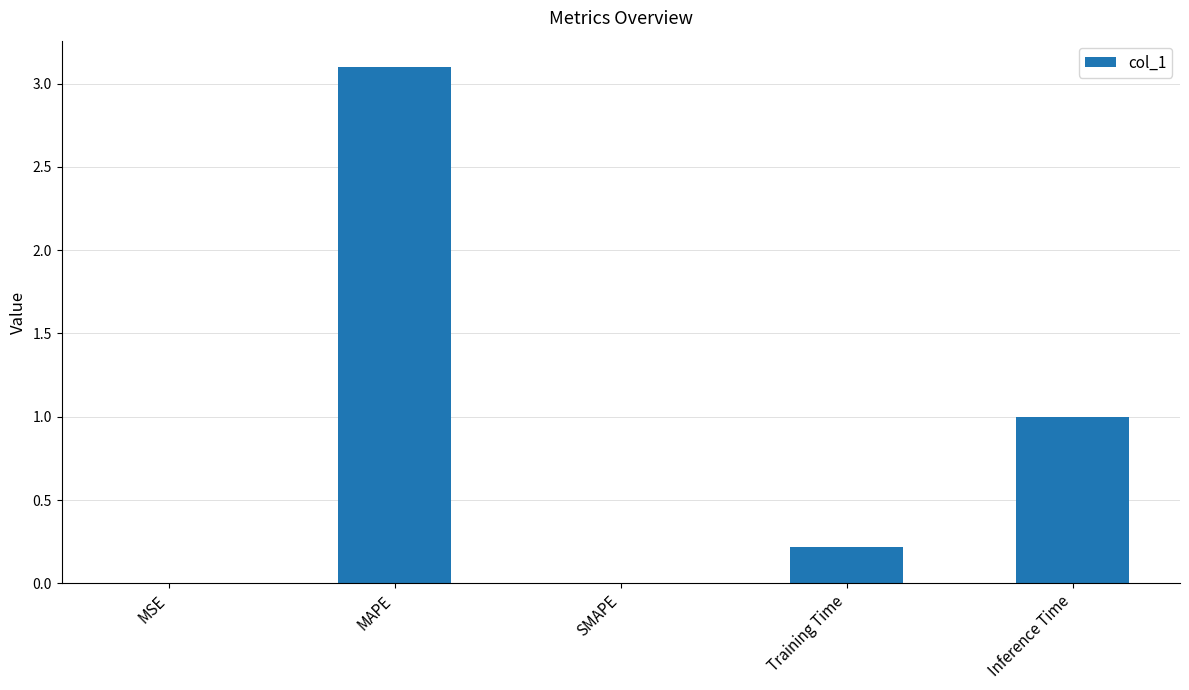

Which has a higher value, Inference Time or SMAPE?

Inference Time